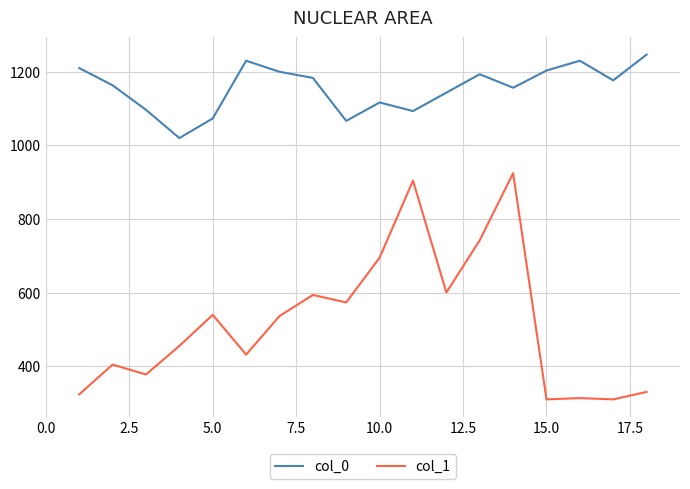

True or false: col_1 and col_0 intersect in this chart.

False